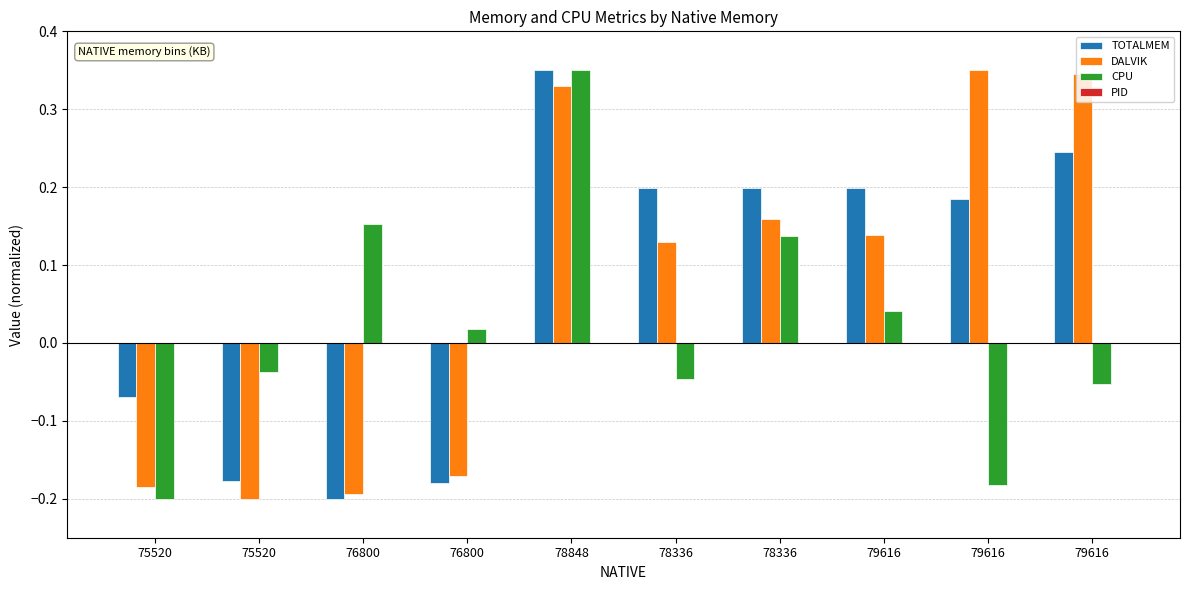

How many values in the DALVIK series are below 0?

4